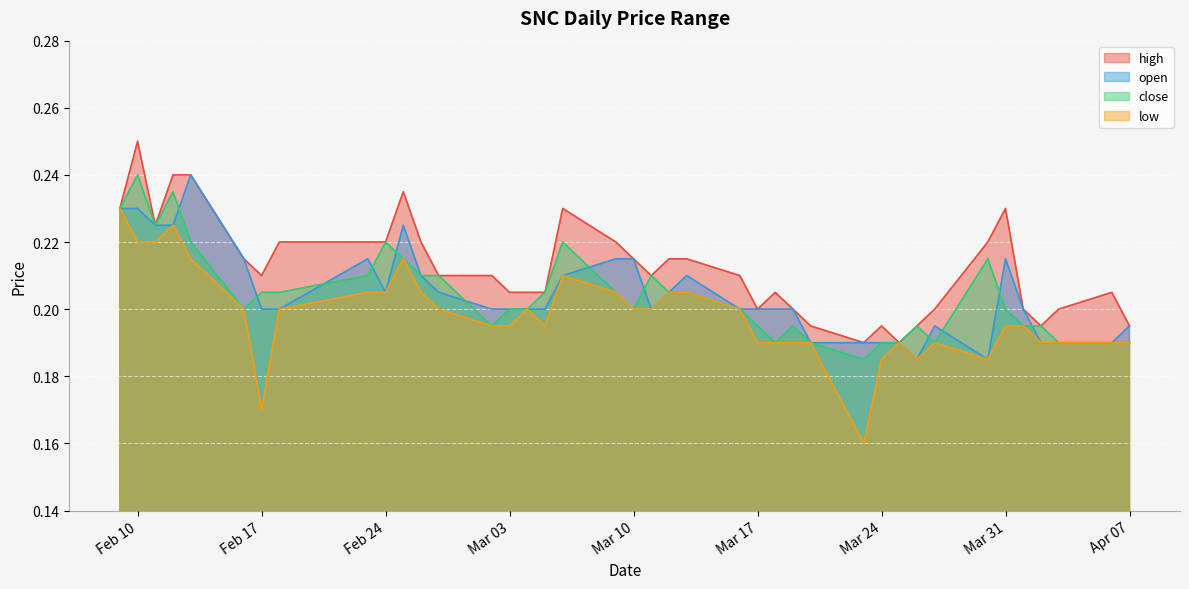

Which series has the largest range (max minus min)?

low